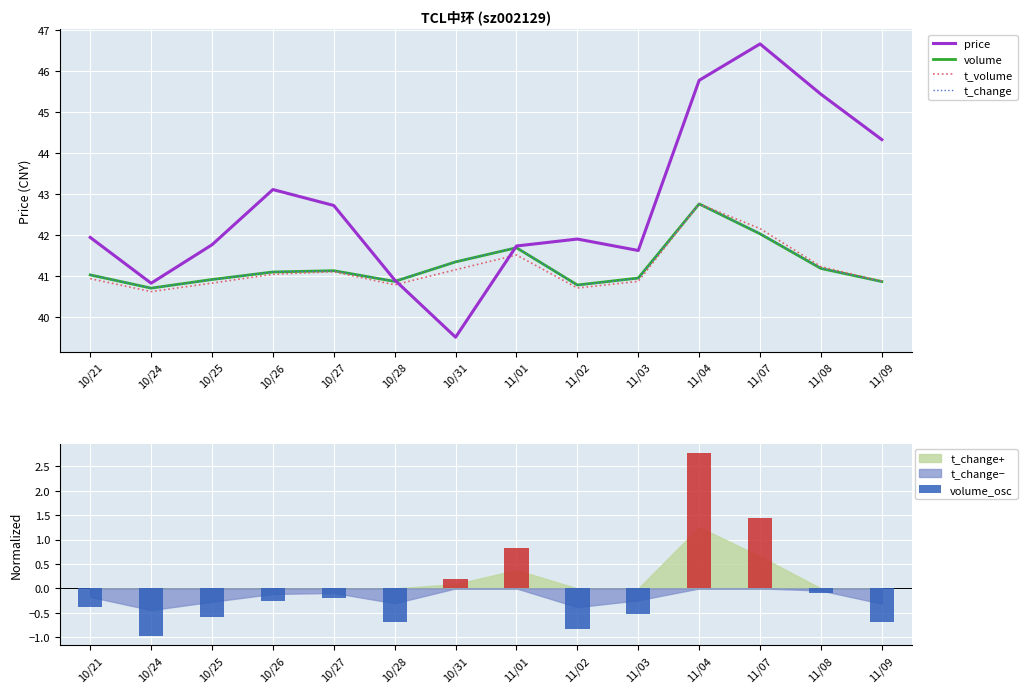

At which category does the chart reach its minimum across all series?

10/31